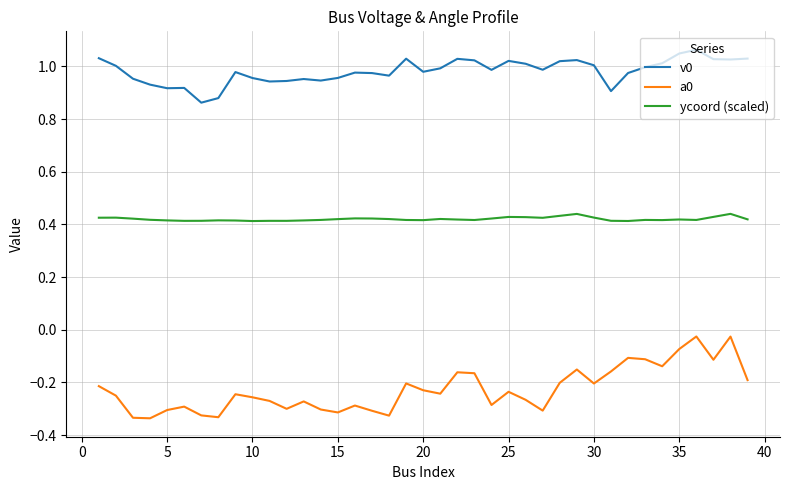

True or false: ycoord (scaled) has more than 0 interior local peaks.

True